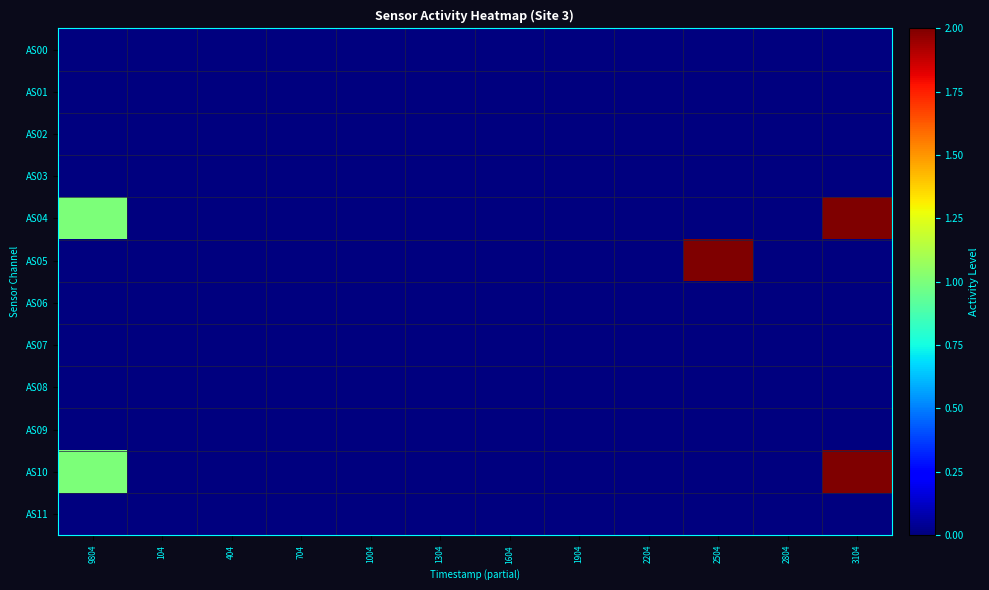

Which series has the largest total across all categories?

AS04